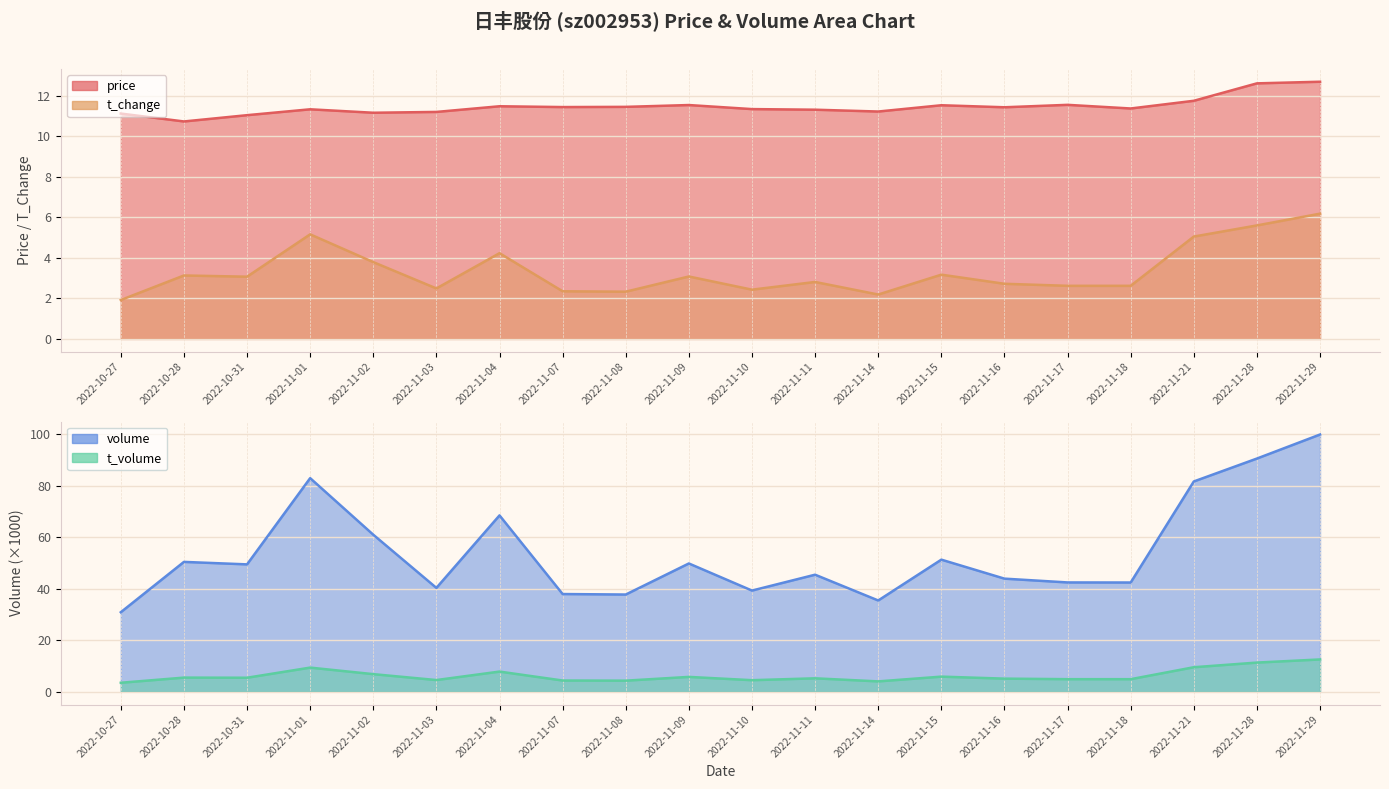

Which has a higher value, 2022-10-31 or 2022-11-28?

2022-11-28